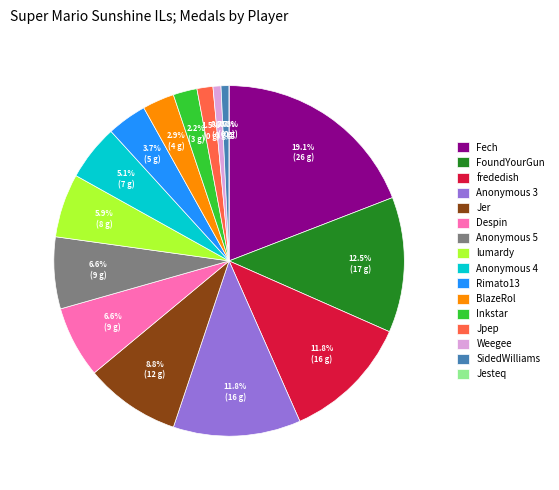

The Jer slice represents 1% of the pie. True or false?

False